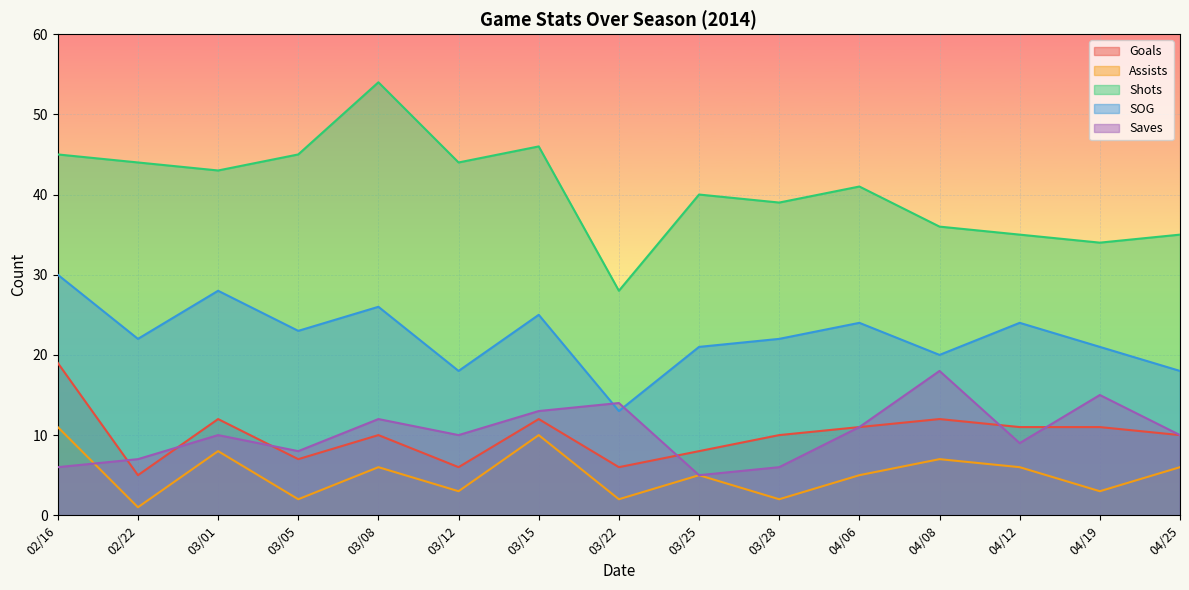

Which has a higher value, 02/22 or 04/06?

04/06